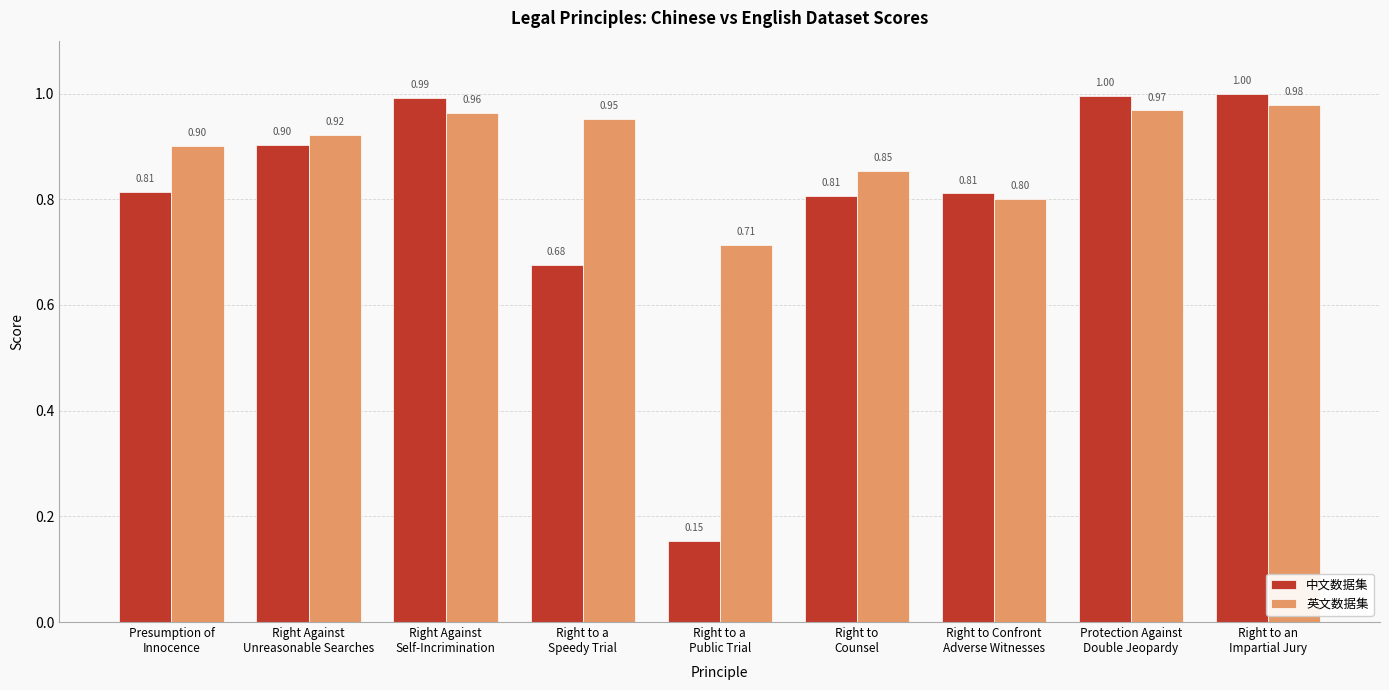

What is the average value of the 中文数据集 series?

0.8